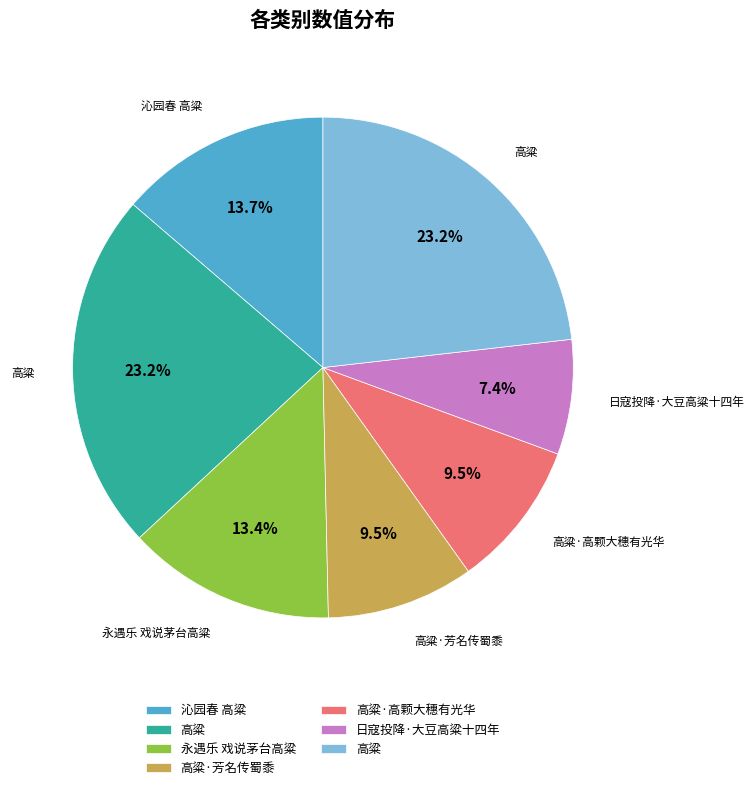

Is there a majority slice in this chart?

No